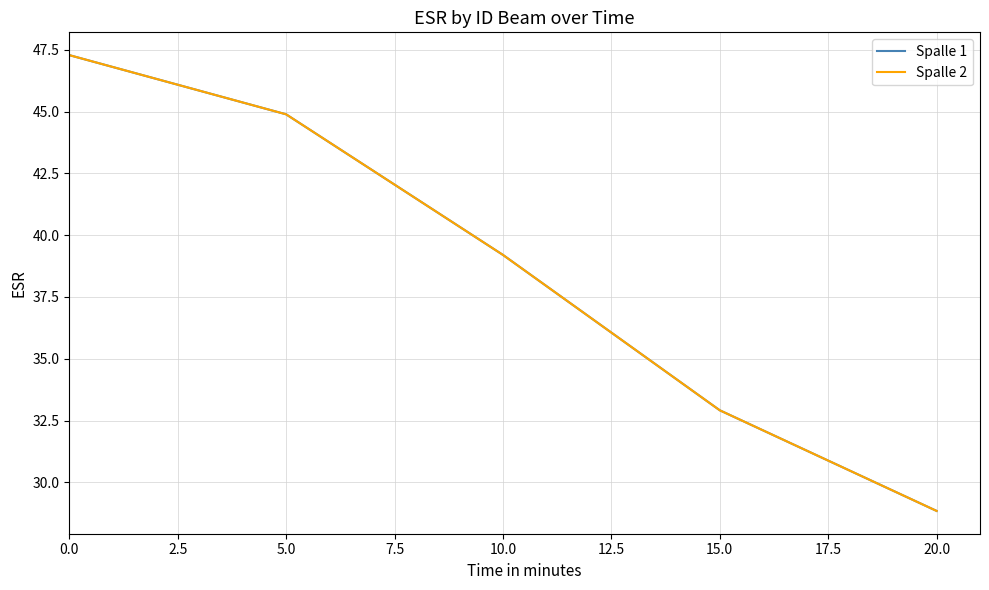

What is the value of the Spalle 2 point at the 4th from the left?

32.9